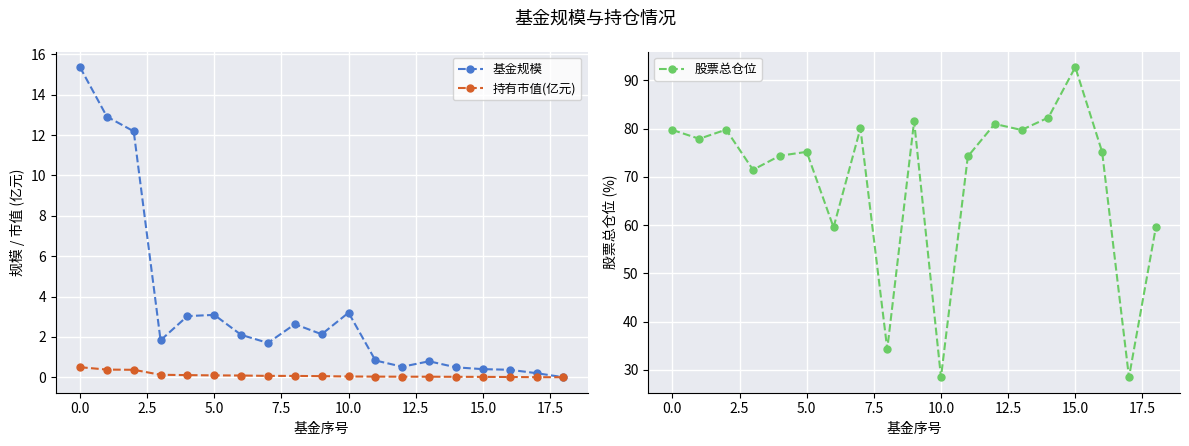

What is the difference between the maximum and minimum values in the 基金规模 series?

15.4